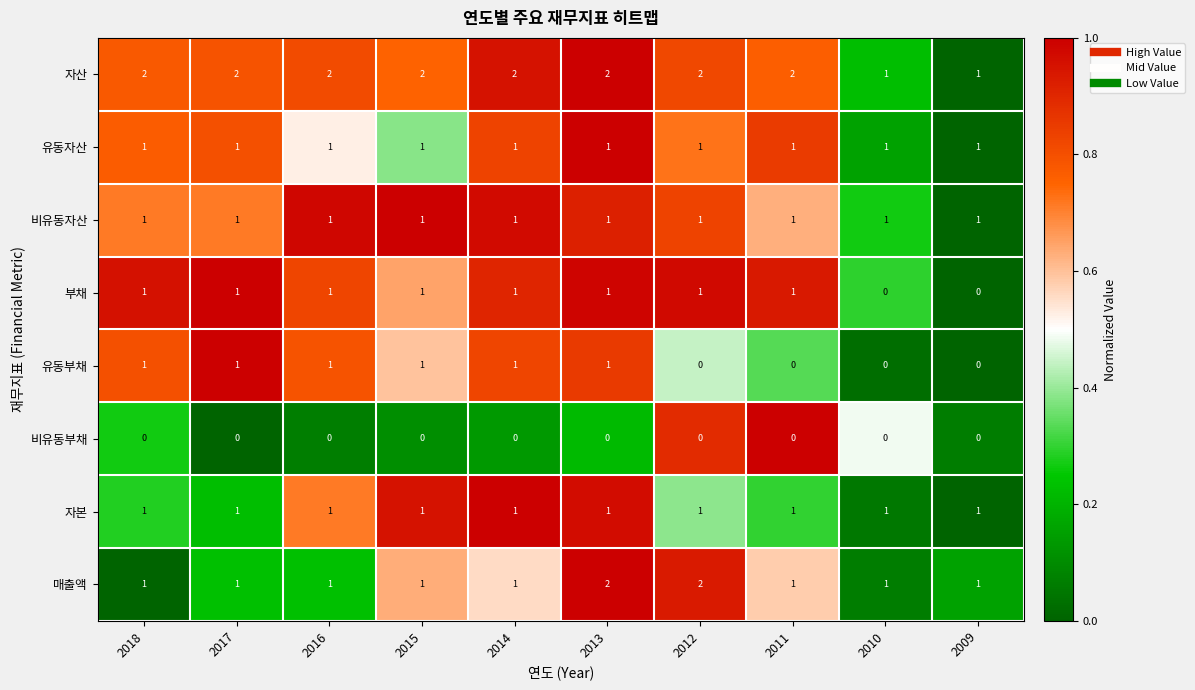

What is the sum of the 매출액 values at 2016 and 2013?

3